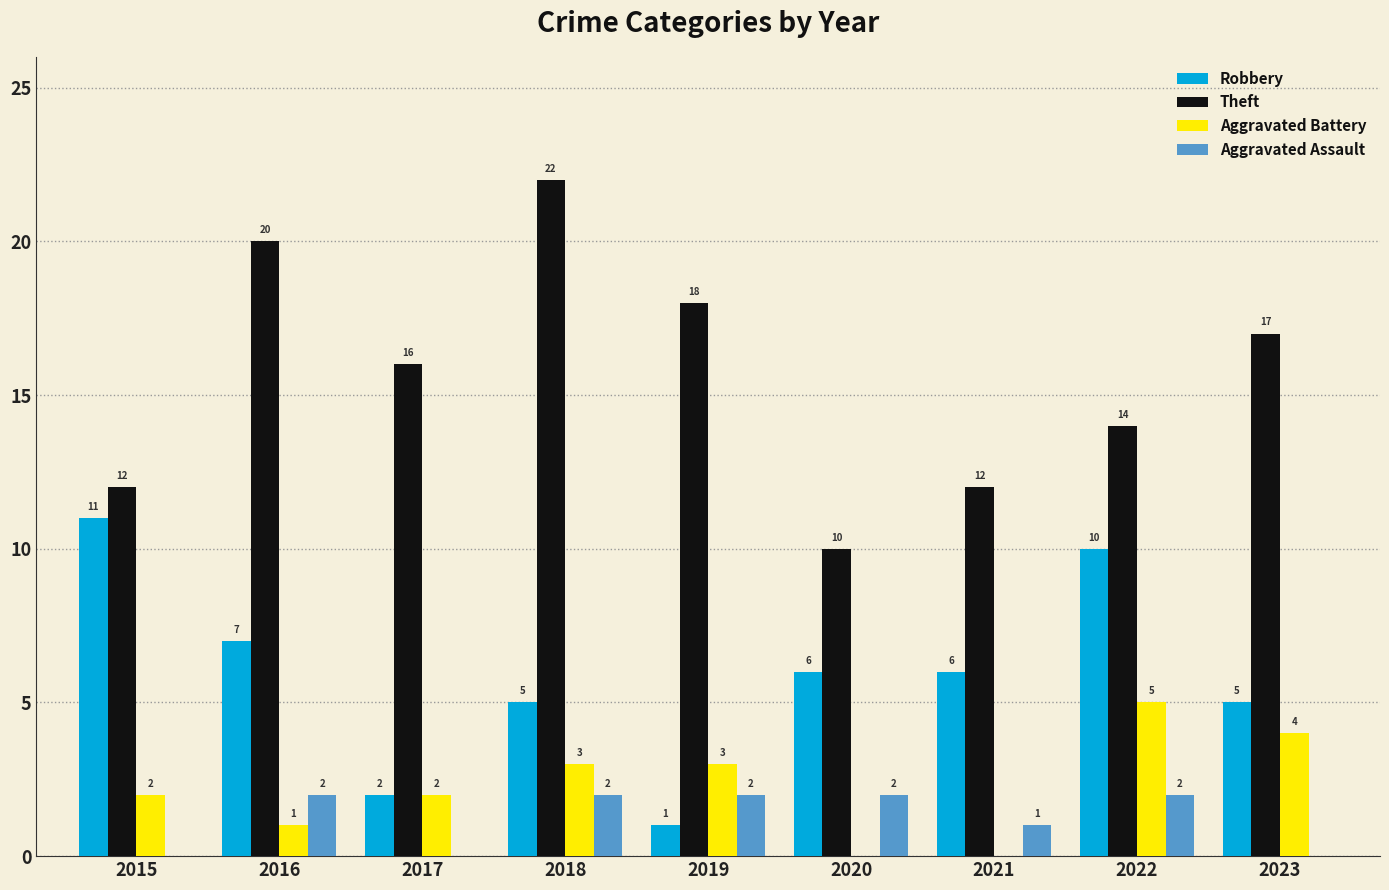

Reading left to right, what are all the values shown in this chart?

Robbery: 11	7	2	5	1	6	6	10	5
Theft: 12	20	16	22	18	10	12	14	17
Aggravated Battery: 2	1	2	3	3	0	0	5	4
Aggravated Assault: 0	2	0	2	2	2	1	2	0